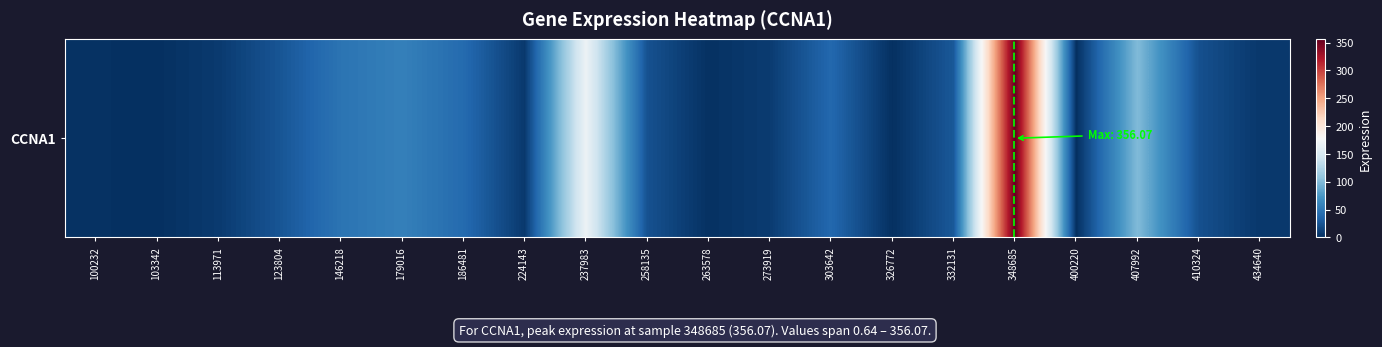

How many categories are shown in the chart?

20